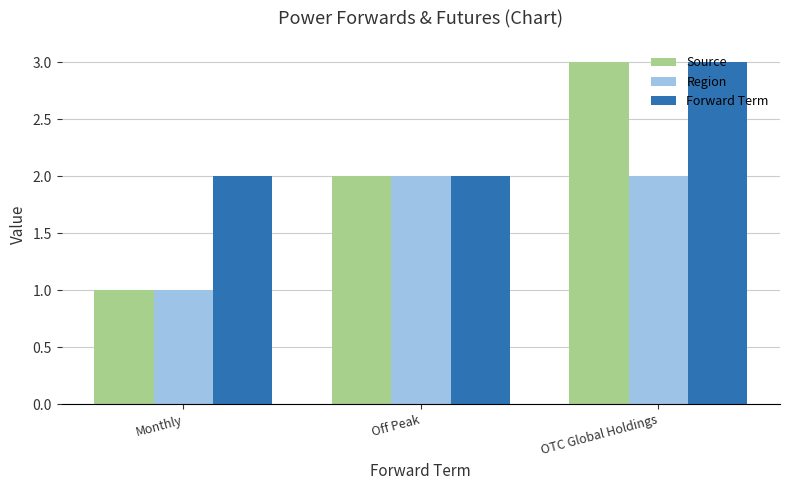

Rank the series by their average value, from lowest to highest.

Region, Source, Forward Term